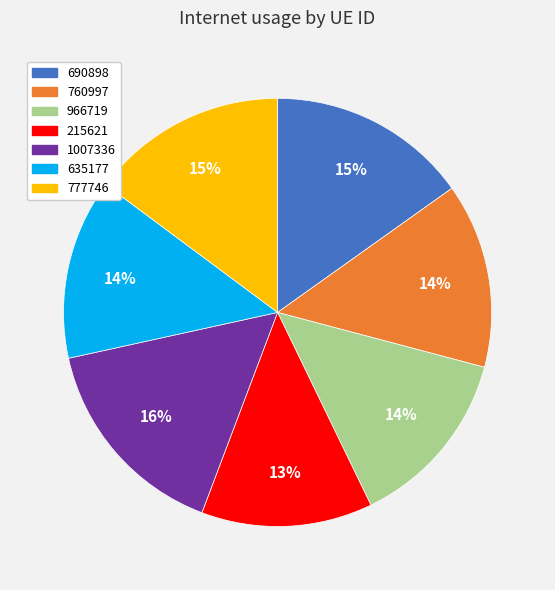

The 966719 slice represents 14% of the pie. True or false?

True